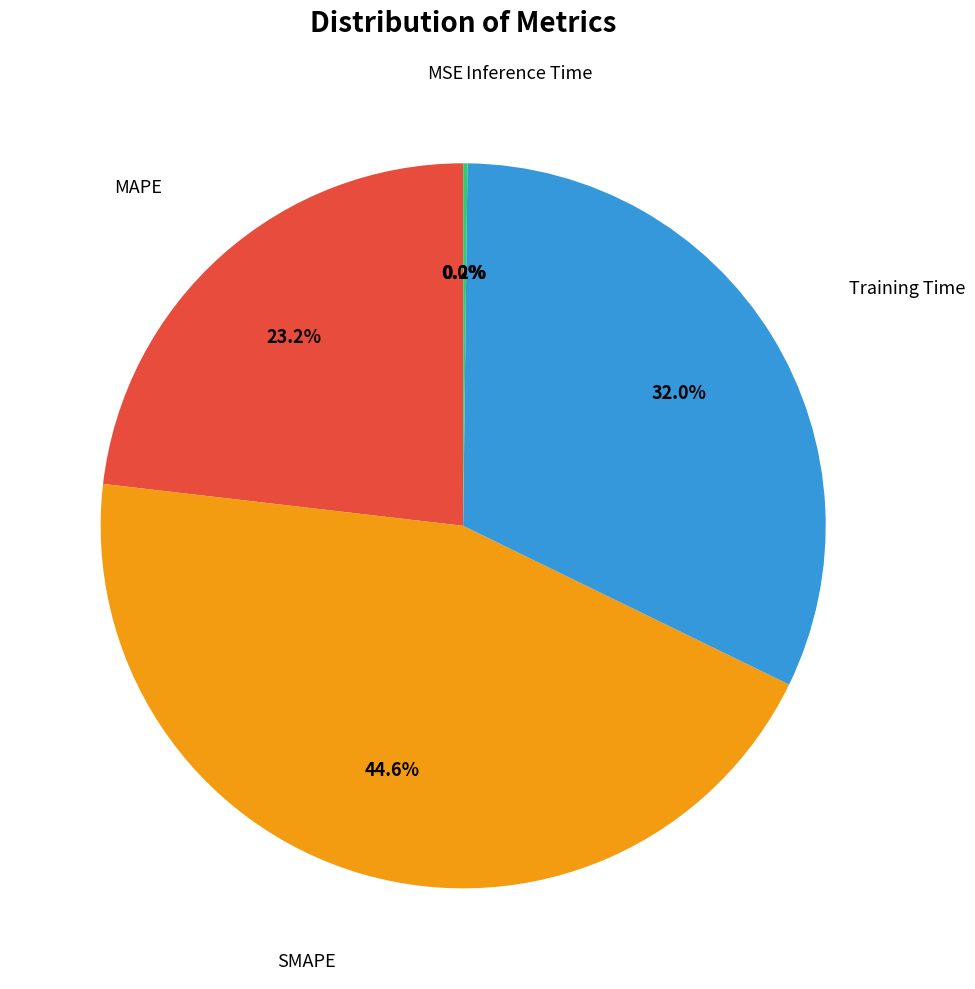

Is there a majority slice in this chart?

No